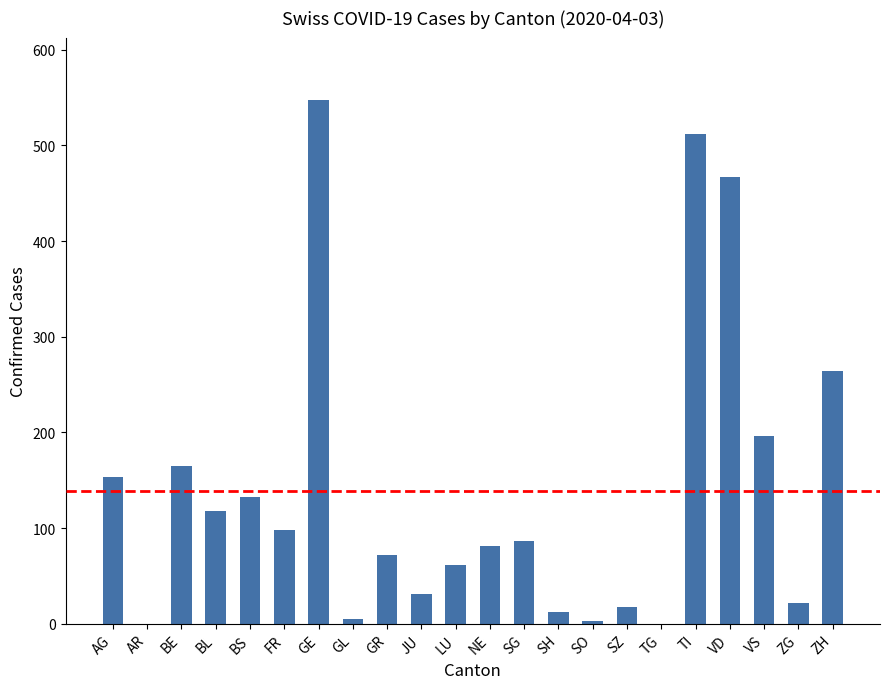

Between GR and VS, which is larger?

VS